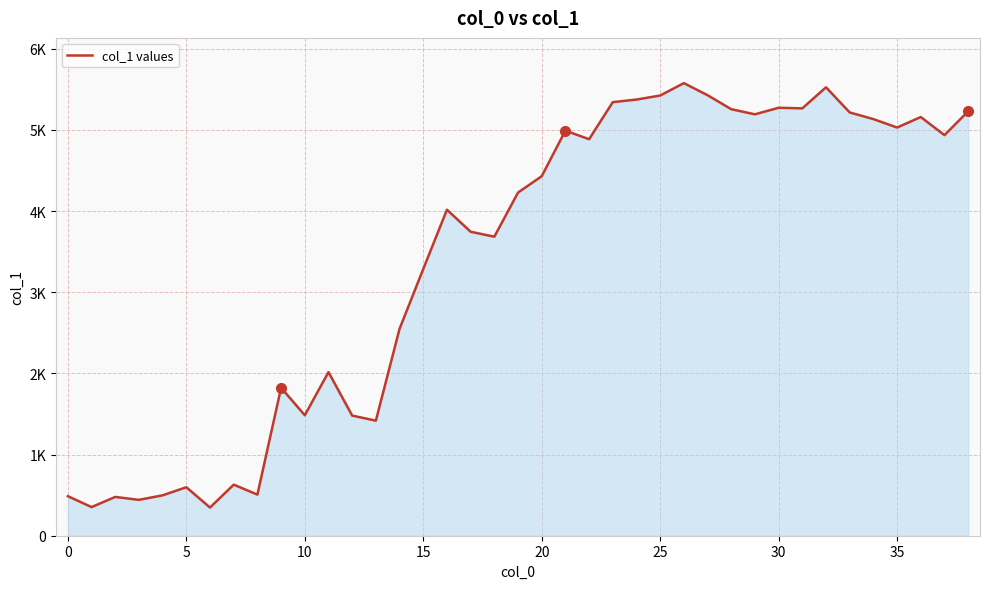

Does the chart display data point markers on the line(s)?

No